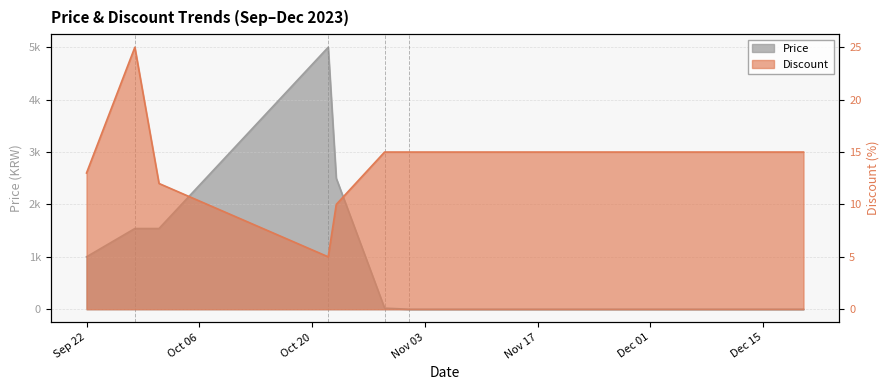

Which has a higher value, 2023-09-28 or 2023-11-01?

2023-09-28